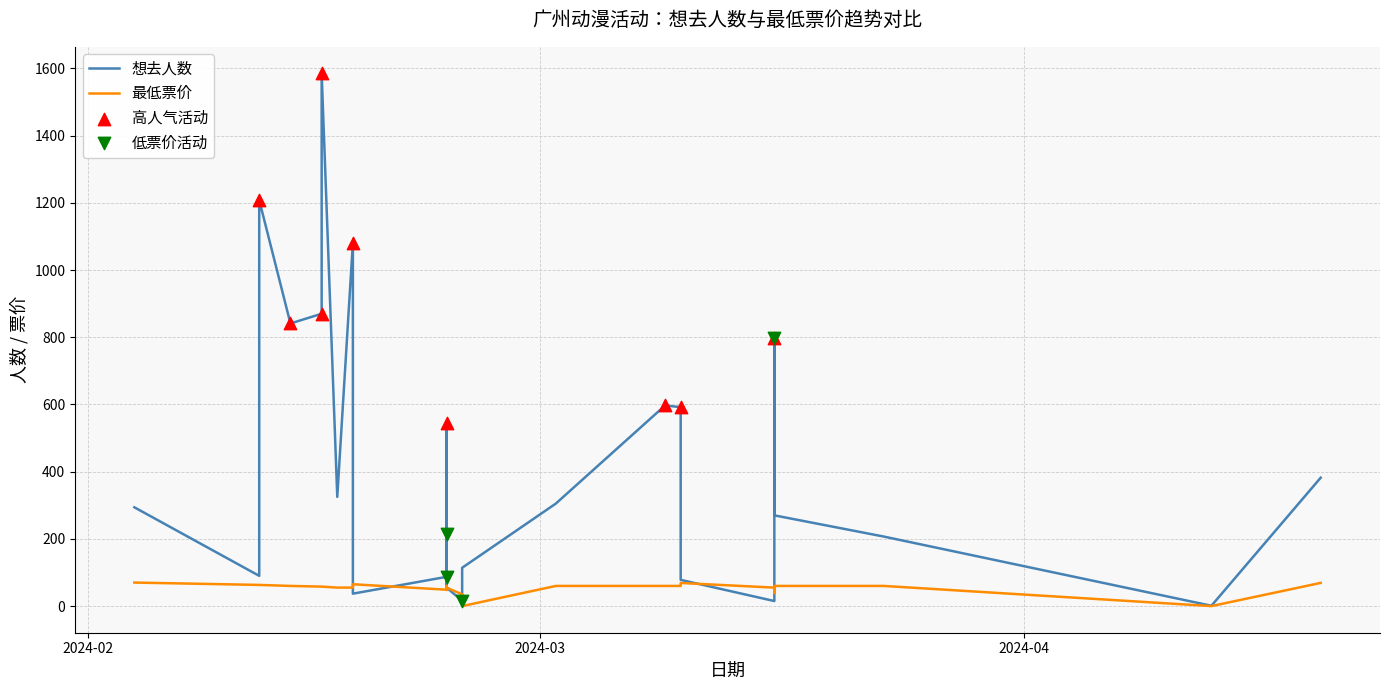

Which series has the largest total across all categories?

想去人数